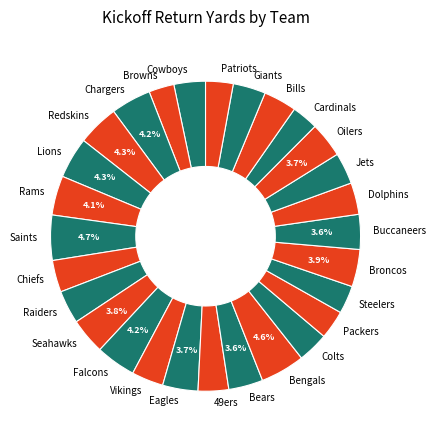

What is the ratio of the value at Cowboys to the value at Bears?

0.9